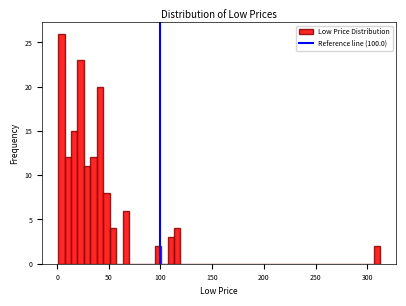

Around what value on the x-axis is the tallest bar? Give the approximate position of its centre, as read against the axis.

5